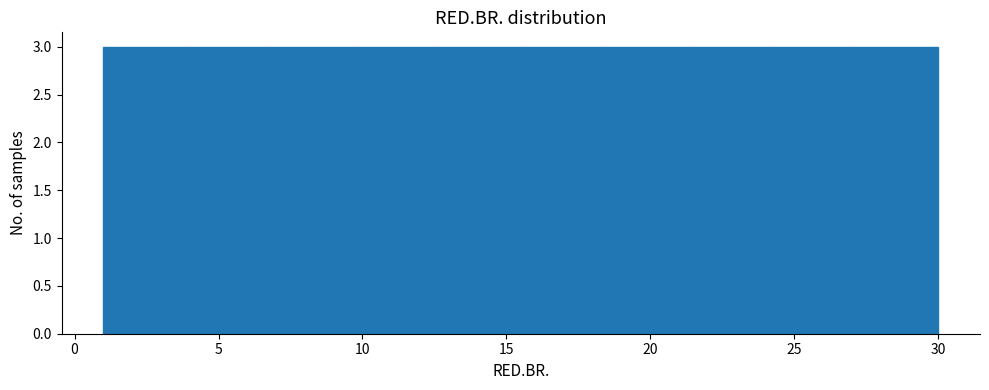

What is the height of the bar covering 12.6 to 15.5 on the x-axis? Neither the bar edges nor the heights are printed on the chart, so give them approximately, as read against the axes.

3